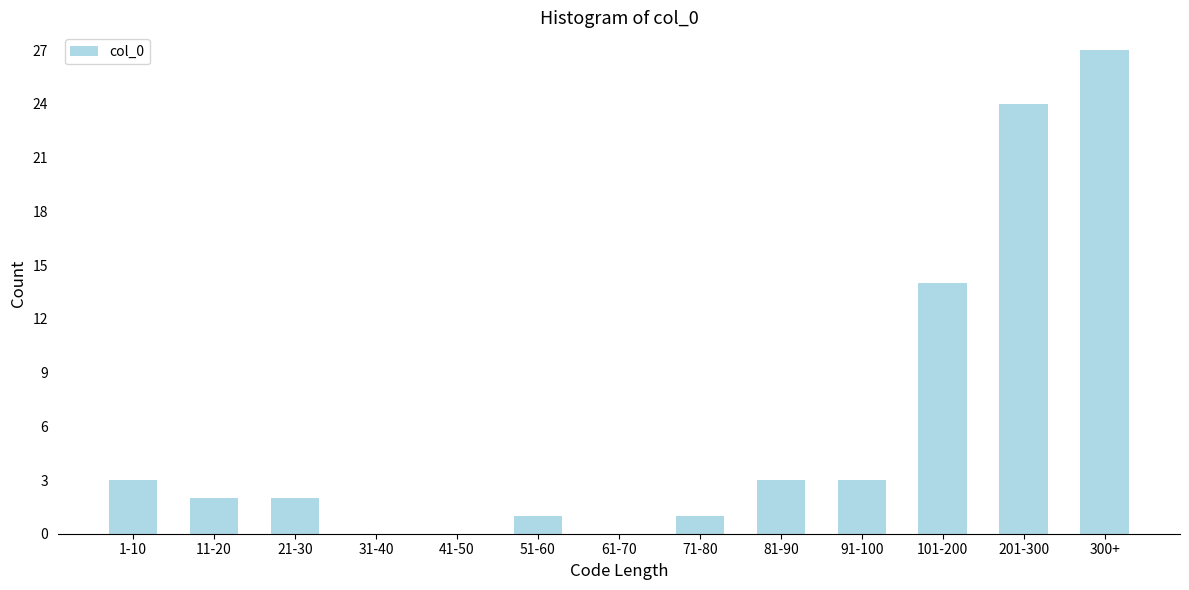

Reading left to right, list all the values displayed in this chart.

1-10=3	11-20=2	21-30=2	31-40=0	41-50=0	51-60=1	61-70=0	71-80=1	81-90=3	91-100=3	101-200=14	201-300=24	300+=27